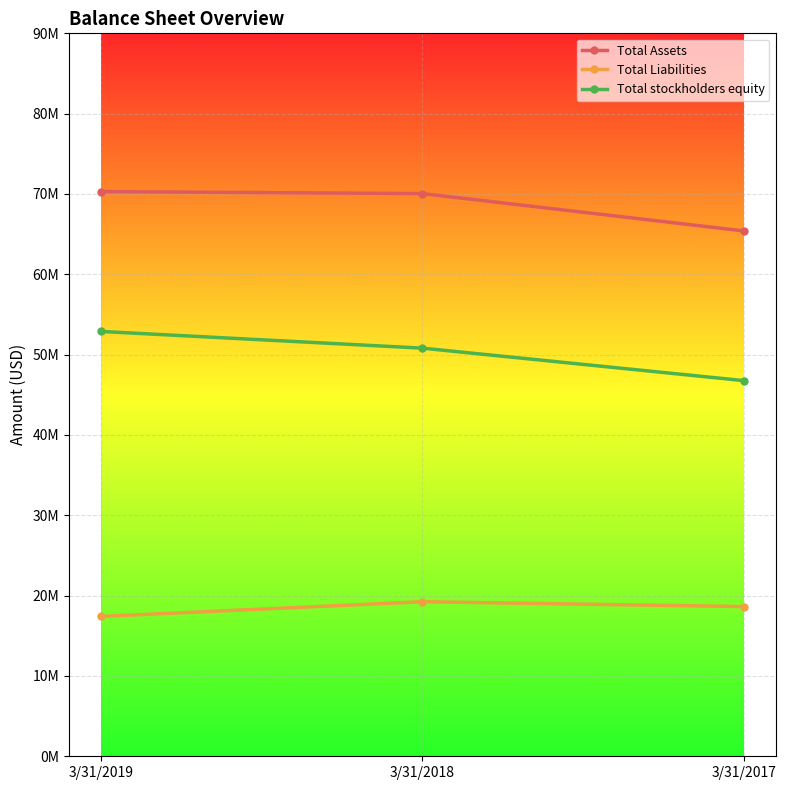

Does the chart display data point markers on the line(s)?

Yes